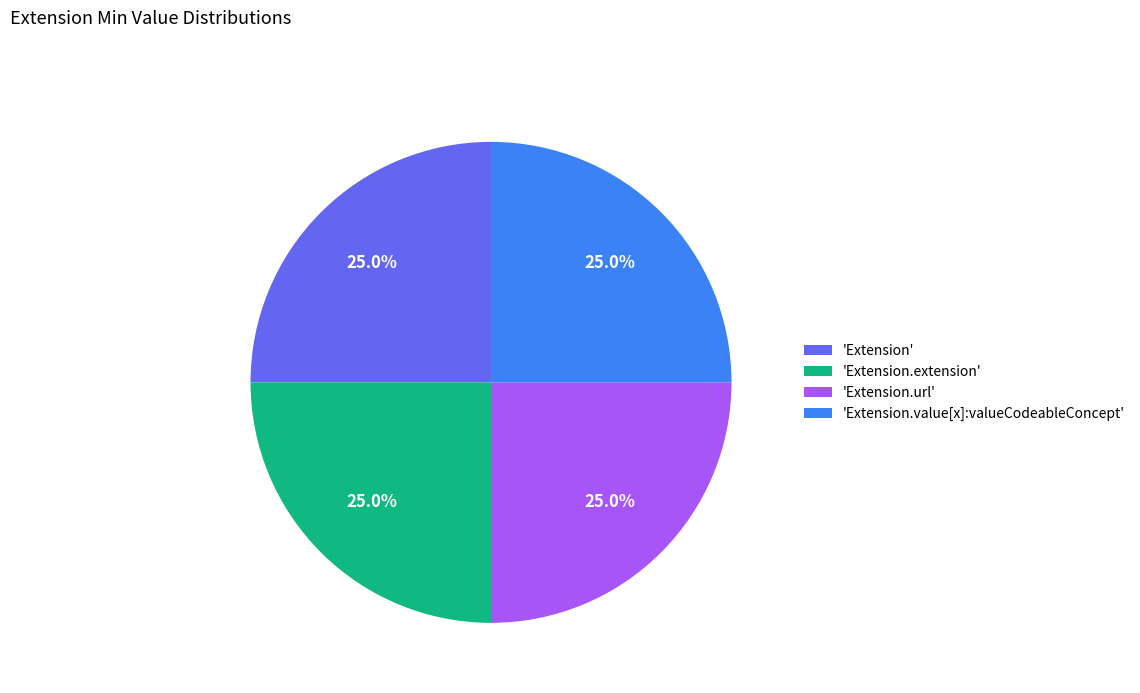

What percentage do 'Extension' and 'Extension.value[x]:valueCodeableConcept' together represent?

50.0%